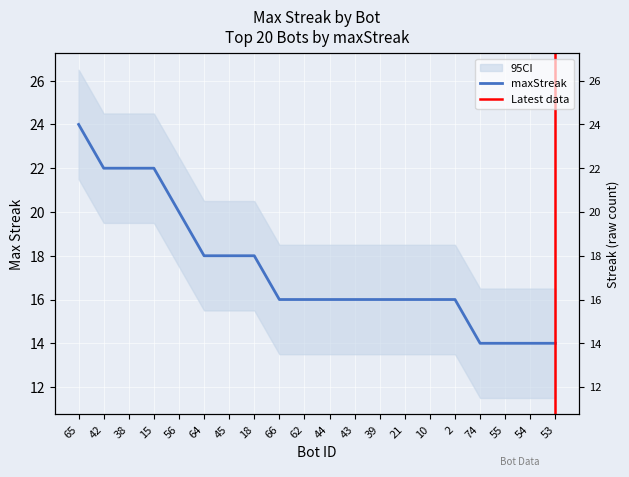

Reading left to right, list all the values displayed in this chart.

65=24	42=22	38=22	15=22	56=20	64=18	45=18	18=18	66=16	62=16	44=16	43=16	39=16	21=16	10=16	2=16	74=14	55=14	54=14	53=14